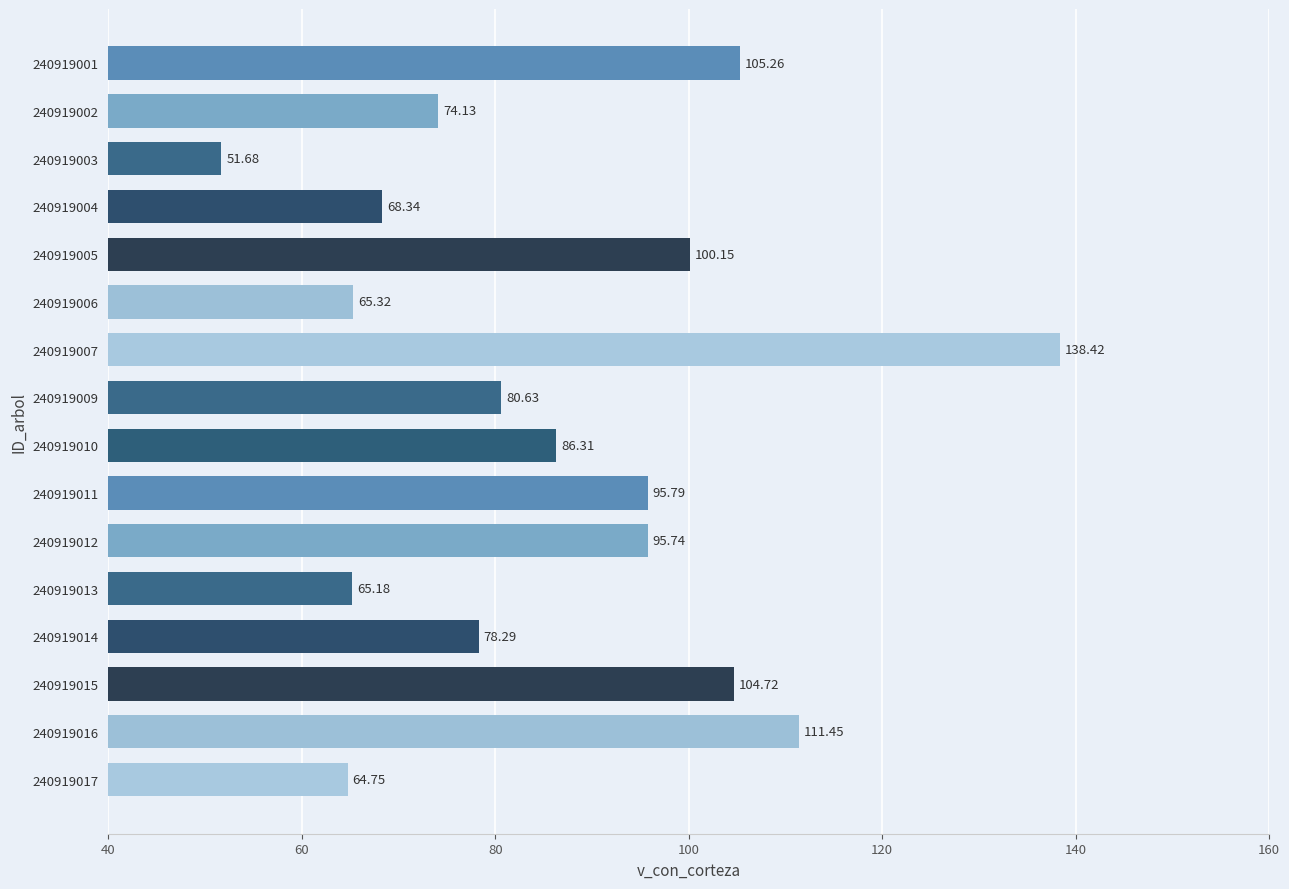

At which category does the chart reach its peak across all series?

240919007